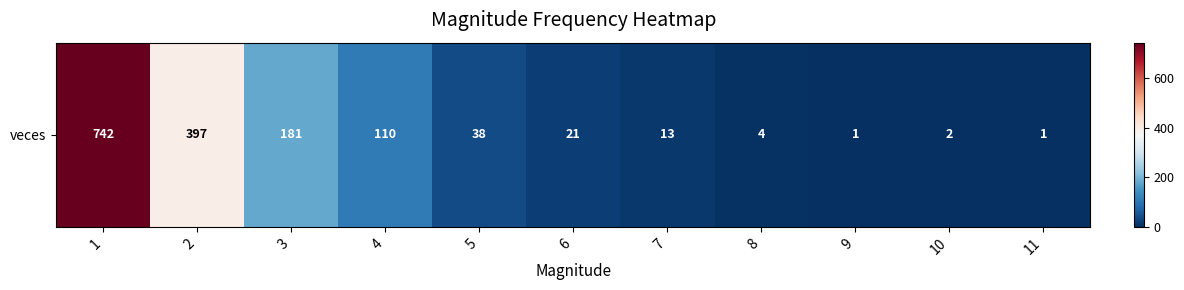

Is it true that the value at 10 is 2?

True